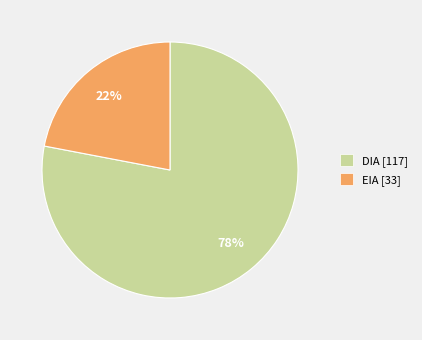

True or false: EIA accounts for 22% of the total.

True